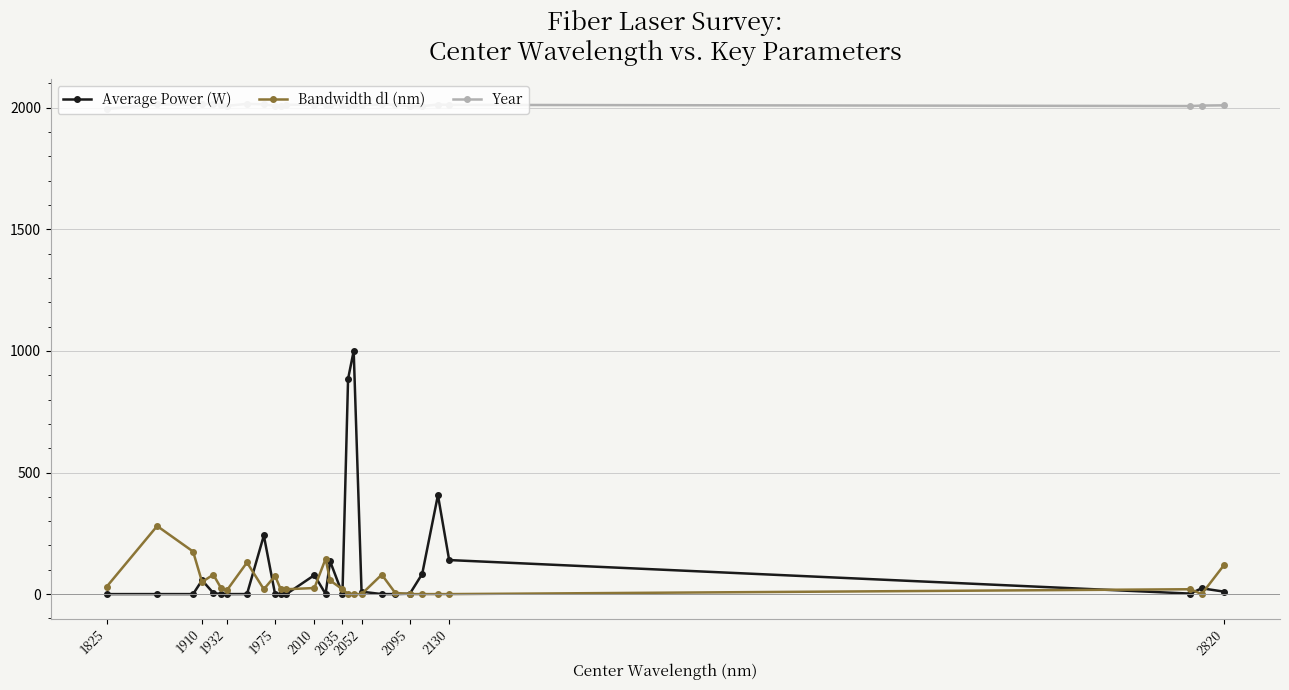

True or false: Average Power (W) and Year cross at least once.

False